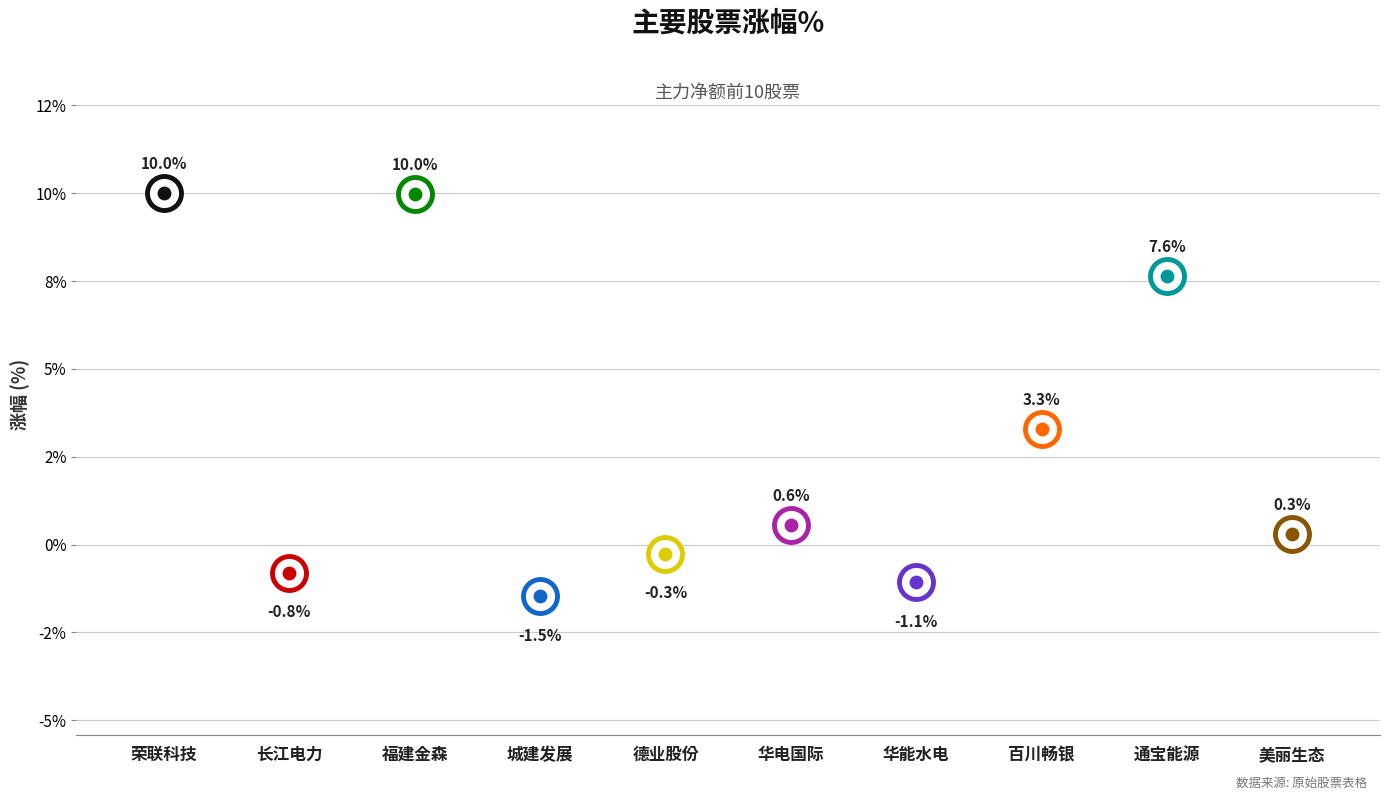

Which has a higher value, 长江电力 or 百川畅银?

百川畅银